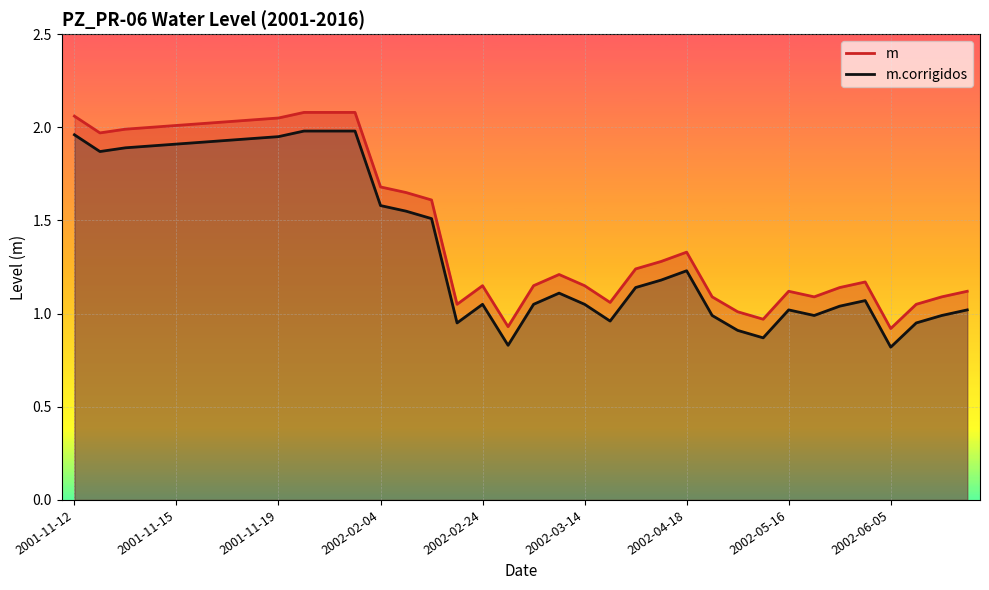

Between 2002-02-05 and 2002-02-07, which series saw the biggest shift?

m.corrigidos